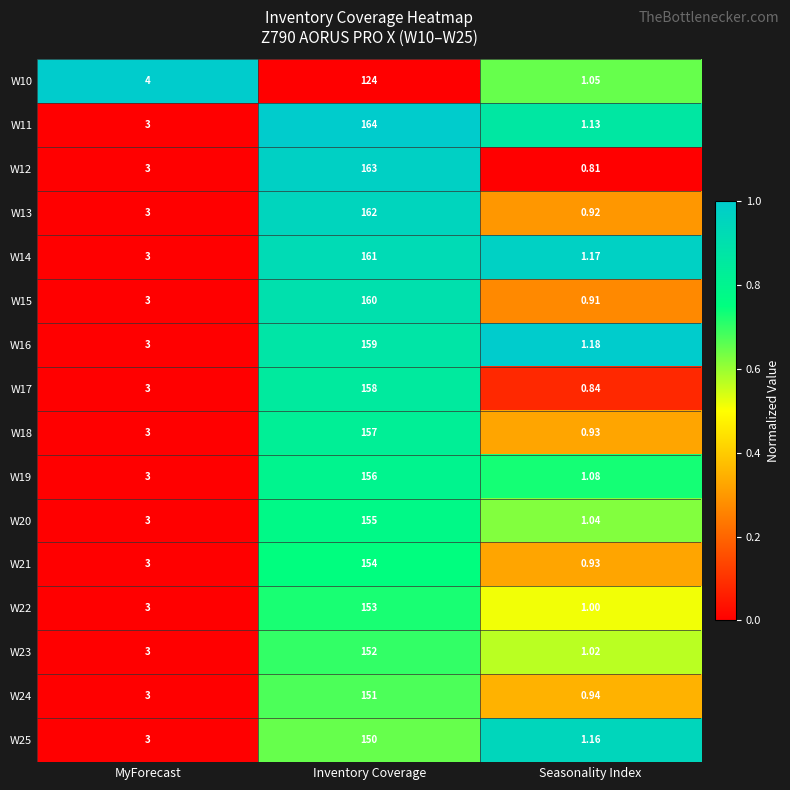

At which category is the sum across all series the highest?

Inventory Coverage